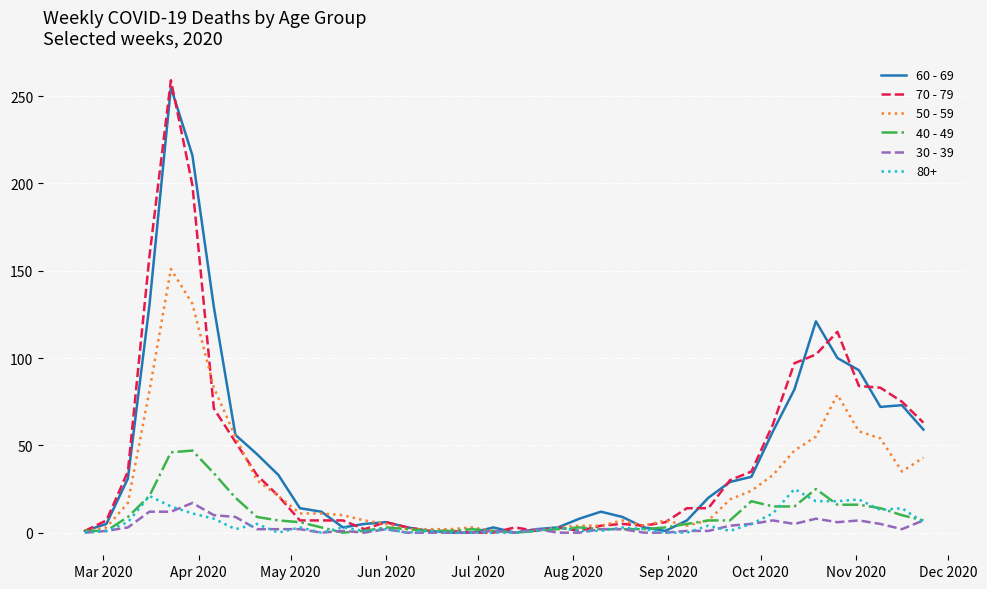

What is the greatest value displayed?

259